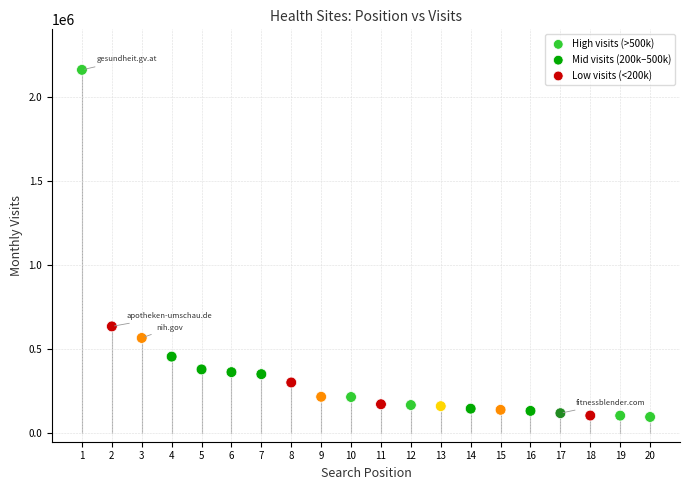

Which series contains the highest Y value?

High visits (>500k)